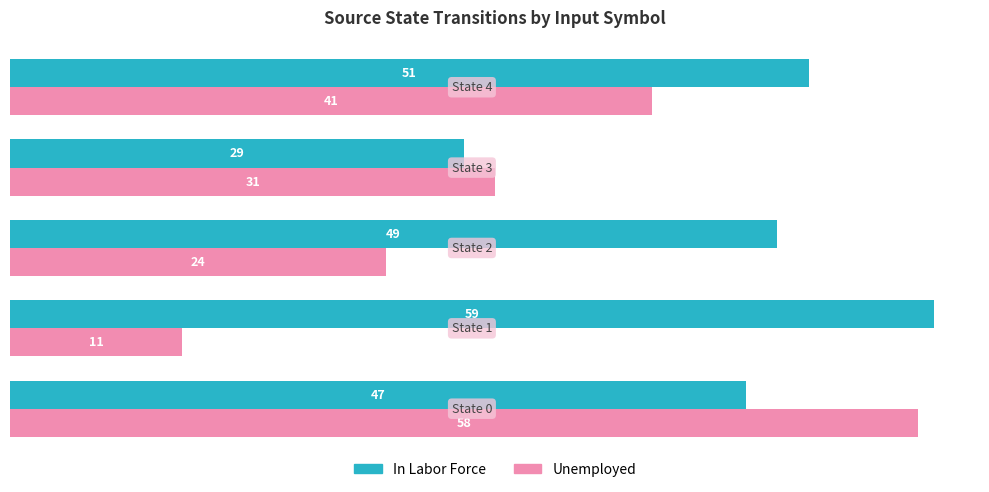

How many data points does each series have?

5